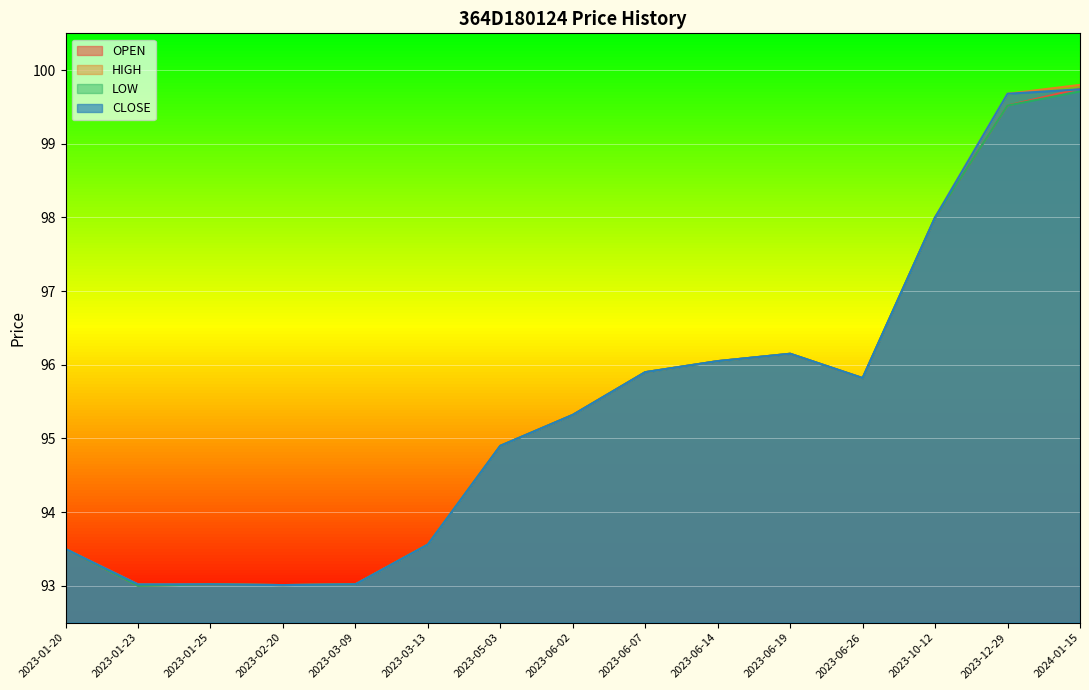

How many series are shown in this chart?

4